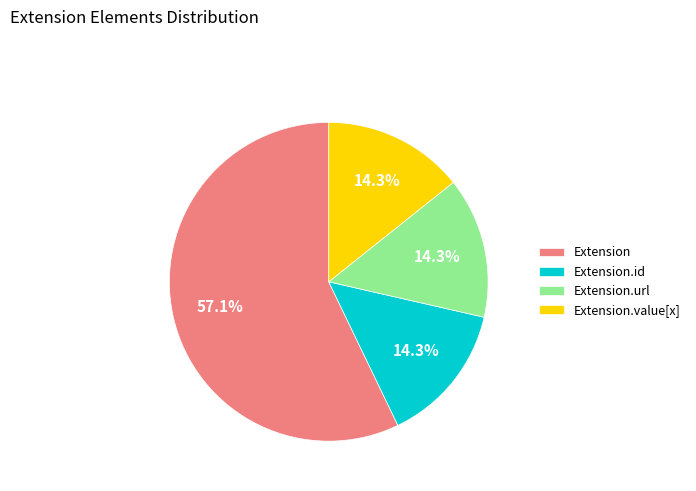

Is it true that Extension is 67% of the pie?

False